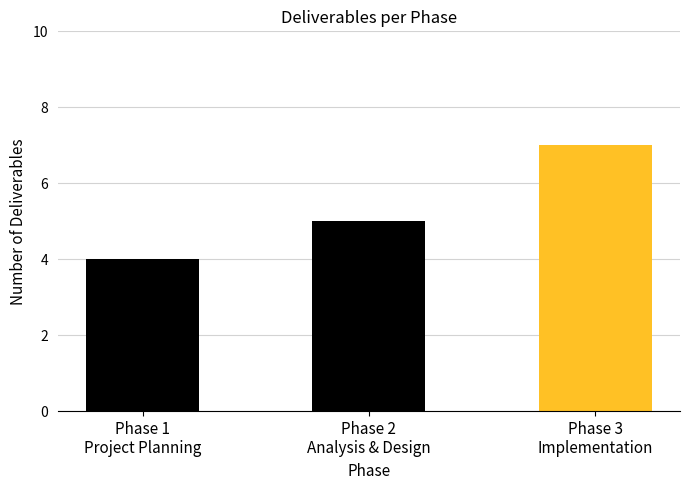

What is the maximum value shown in the chart?

7